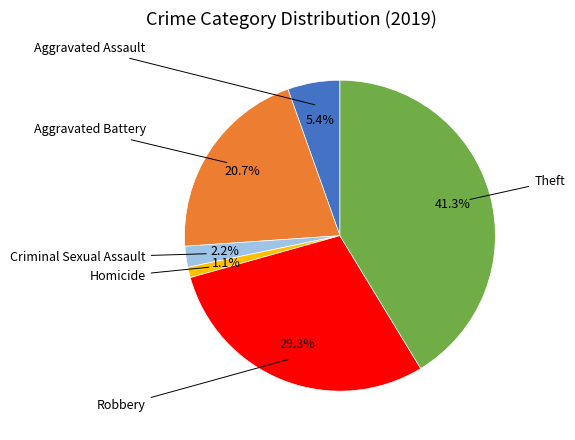

What is the total percentage of Homicide and Aggravated Assault?

6.5%